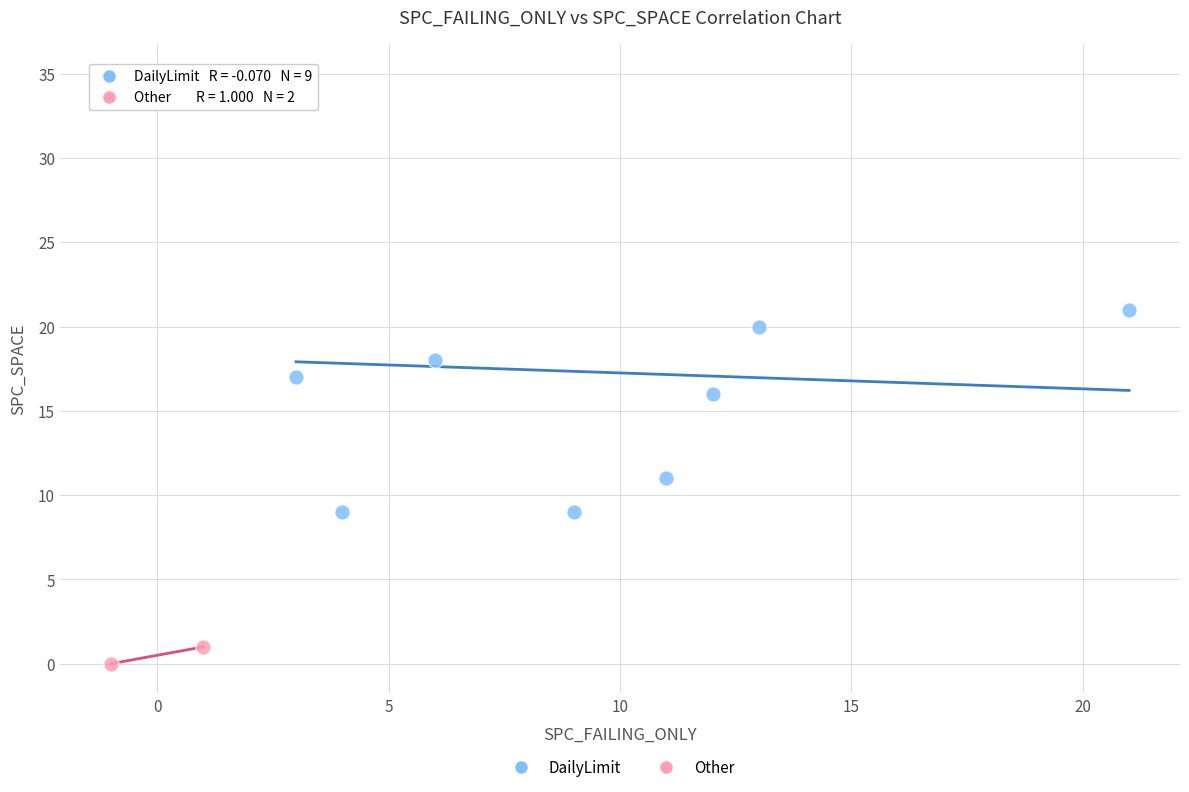

Which series reaches the maximum Y coordinate?

DailyLimit